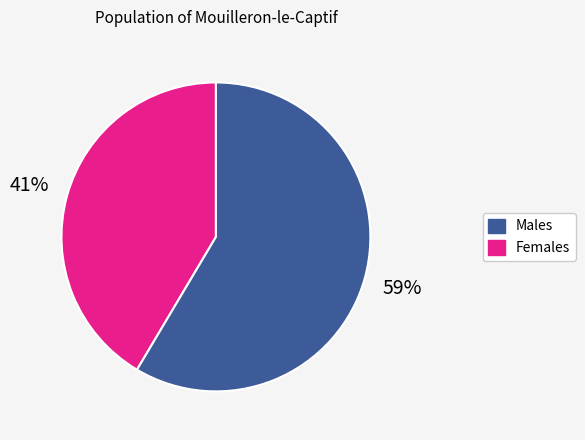

How many slices are in this pie chart?

2